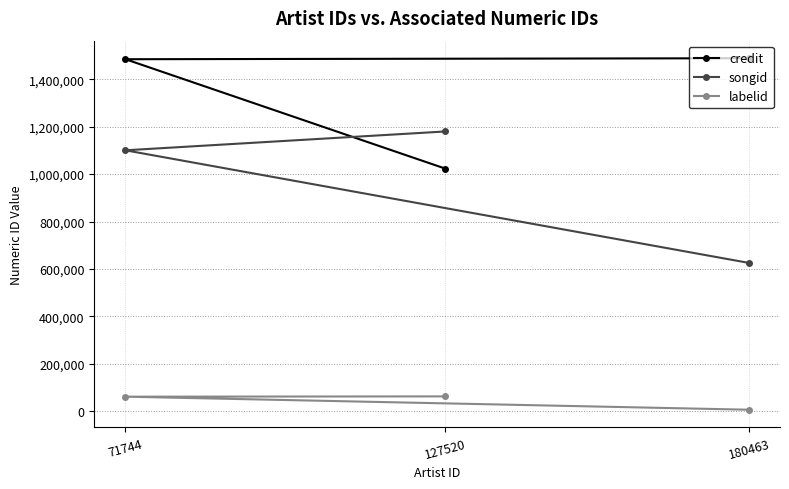

What are all the series names shown in the legend?

credit, songid, labelid